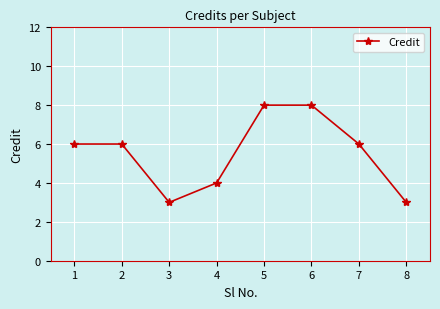

Reading left to right, extract all data points from this chart.

1=6	2=6	3=3	4=4	5=8	6=8	7=6	8=3